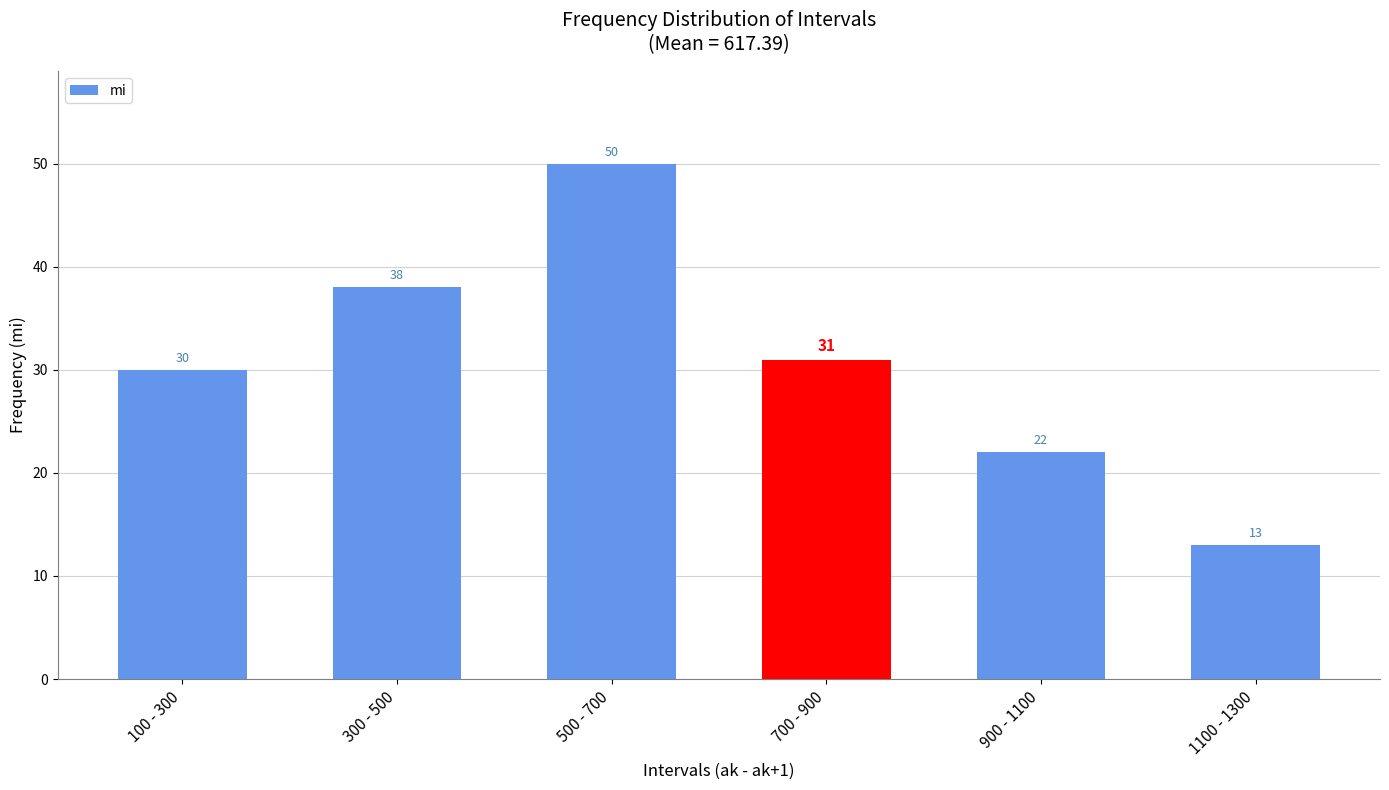

Reading left to right, what are all the values shown in this chart?

100 - 300=30	300 - 500=38	500 - 700=50	700 - 900=31	900 - 1100=22	1100 - 1300=13